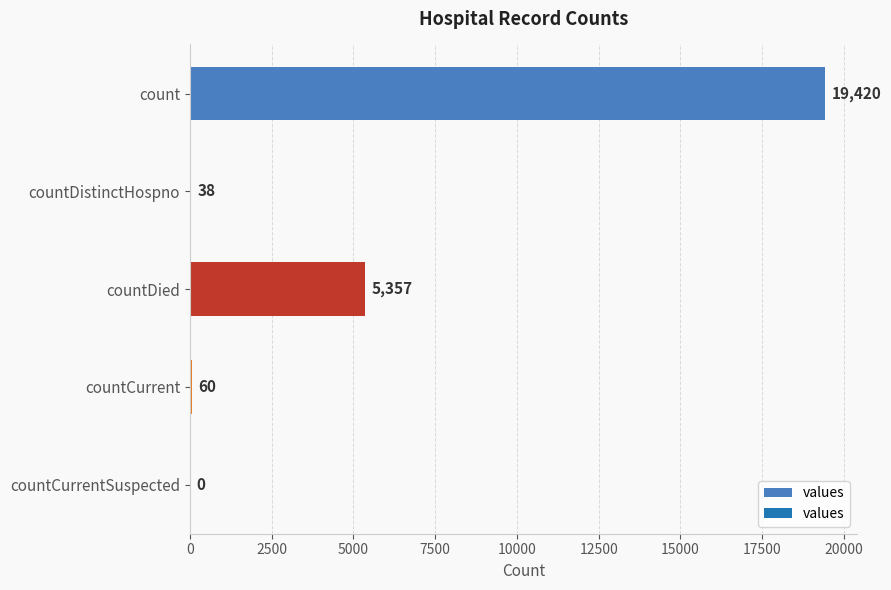

What is the sum of all values?

24875